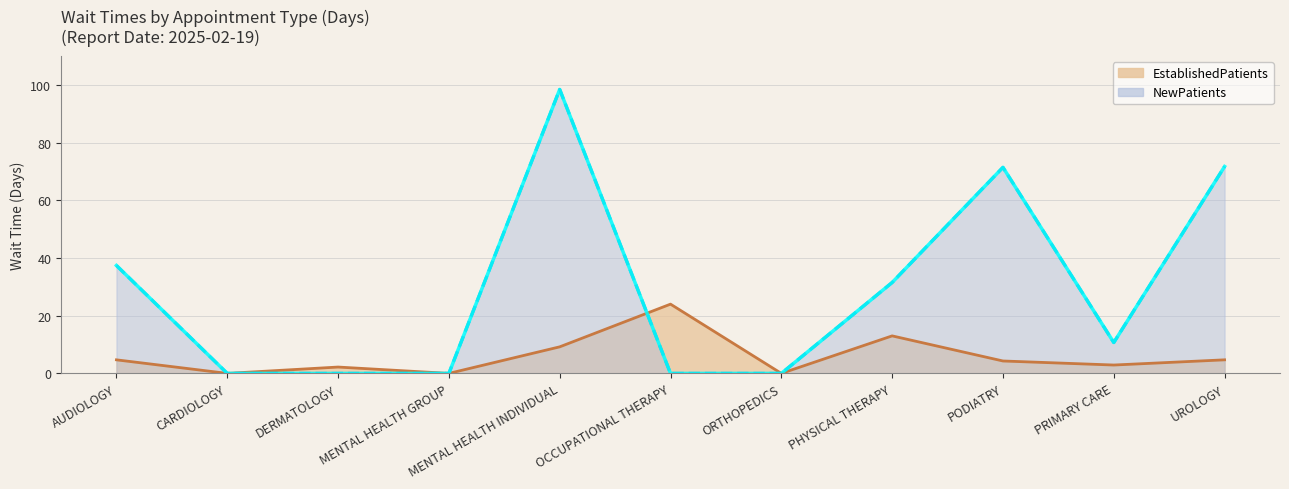

At which category is the sum across all series the highest?

MENTAL HEALTH INDIVIDUAL